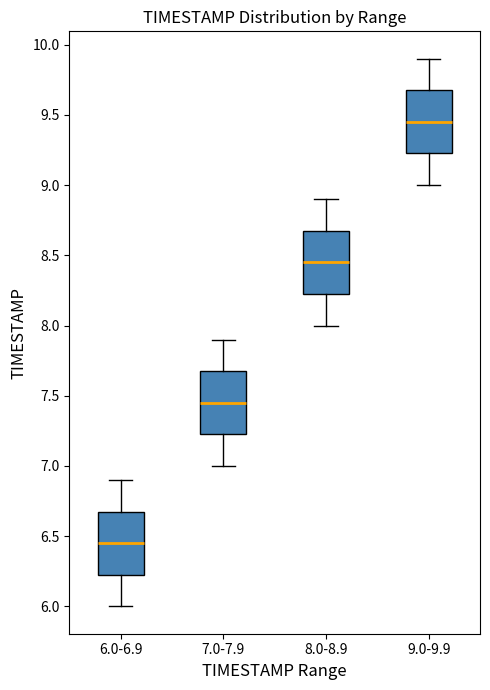

Where is the upper edge of the box for 7.0-7.9 on the y-axis? The values are not printed on the chart, so give them approximately, as read against the axis.

7.70